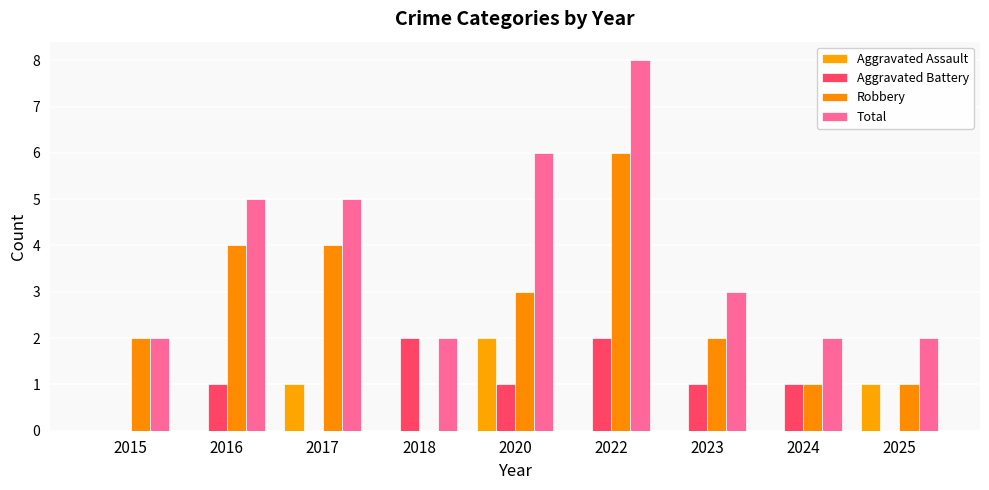

Is it true that Aggravated Assault equals 1 at 2015?

False